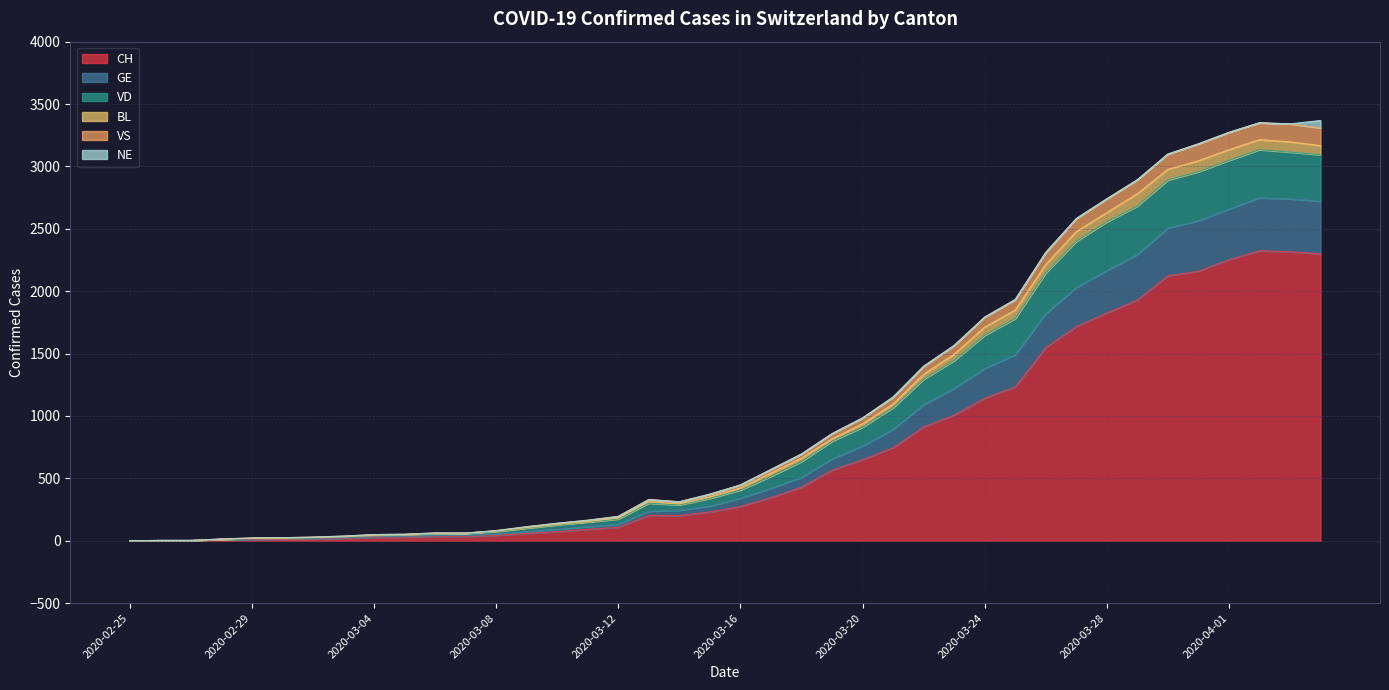

Read the CH value at 2020-03-21, to the nearest 100.

700